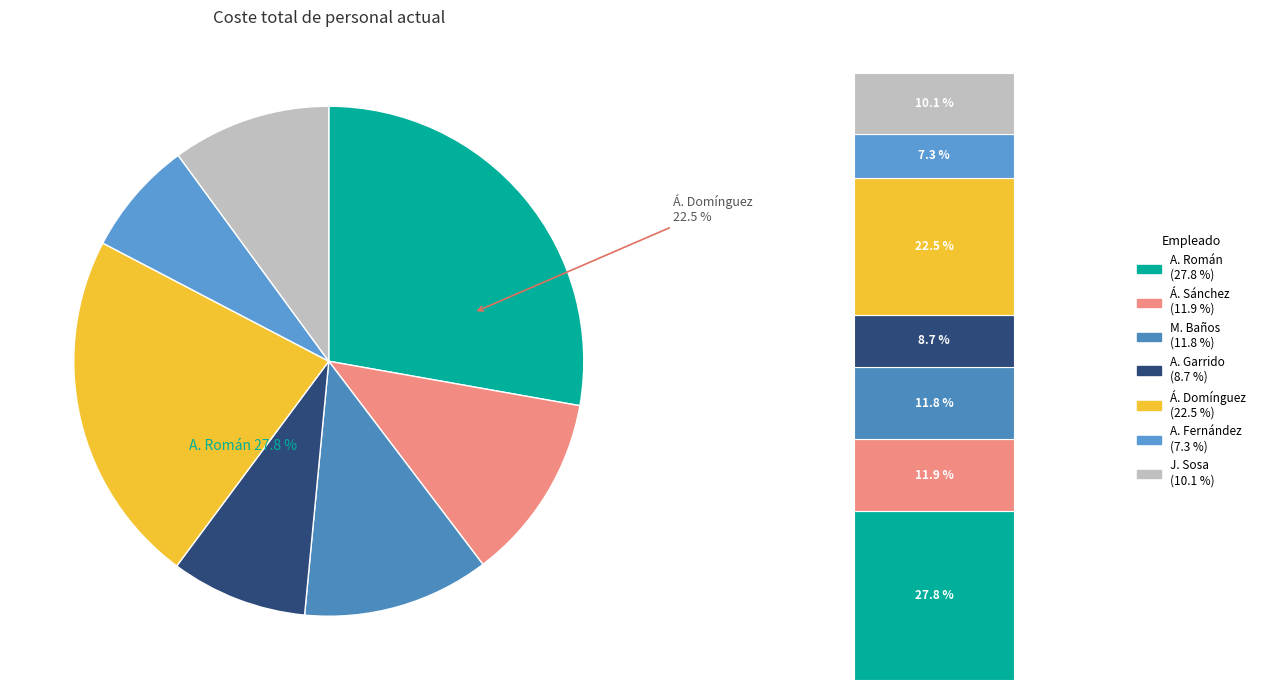

True or false: Jesús Sosa Sánchez accounts for 3% of the total.

False